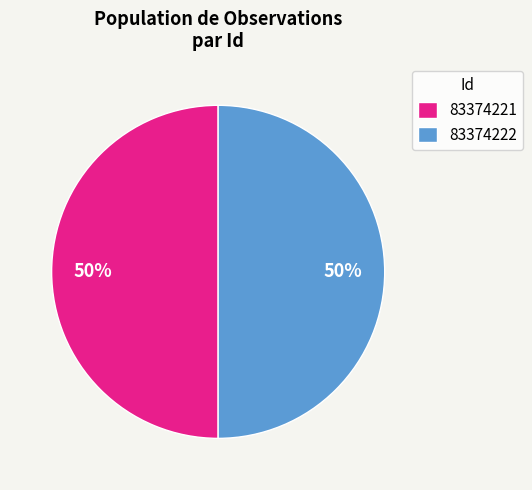

Approximately how many times larger is the value at 83374221 compared to 83374222?

1.0